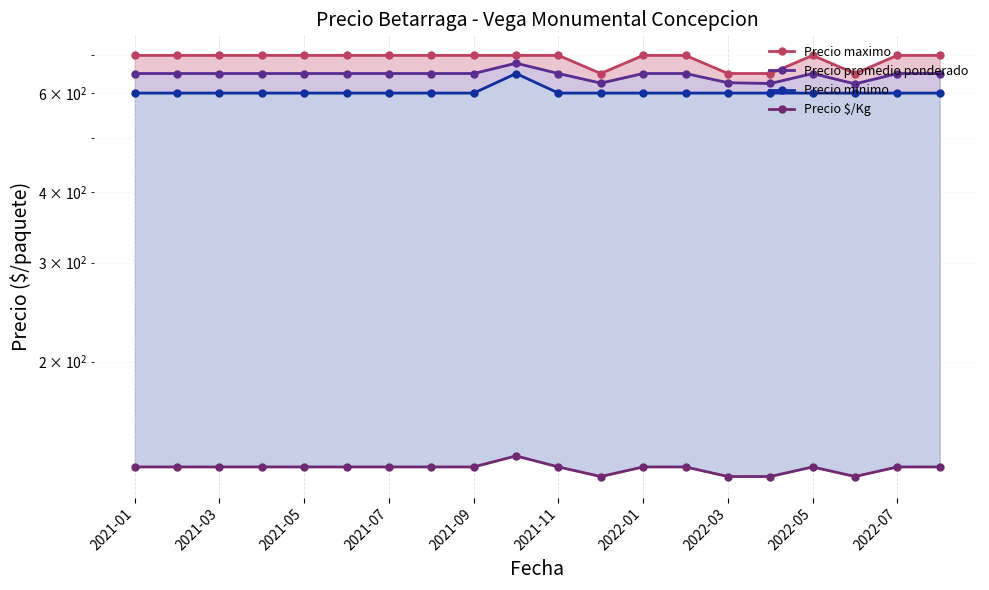

Reading right to left, transcribe all the data shown in this chart.

Precio maximo: 700	700	650	700	650	650	700	700	650	700	700	700	700	700	700	700	700	700	700	700
Precio promedio ponderado: 650	650	623	650	624	626	650	650	625	650	678	650	650	650	650	650	650	650	650	650
Precio minimo: 600	600	600	600	600	600	600	600	600	600	650	600	600	600	600	600	600	600	600	600
Precio $/Kg: 130	130	125	130	125	125	130	130	125	130	136	130	130	130	130	130	130	130	130	130